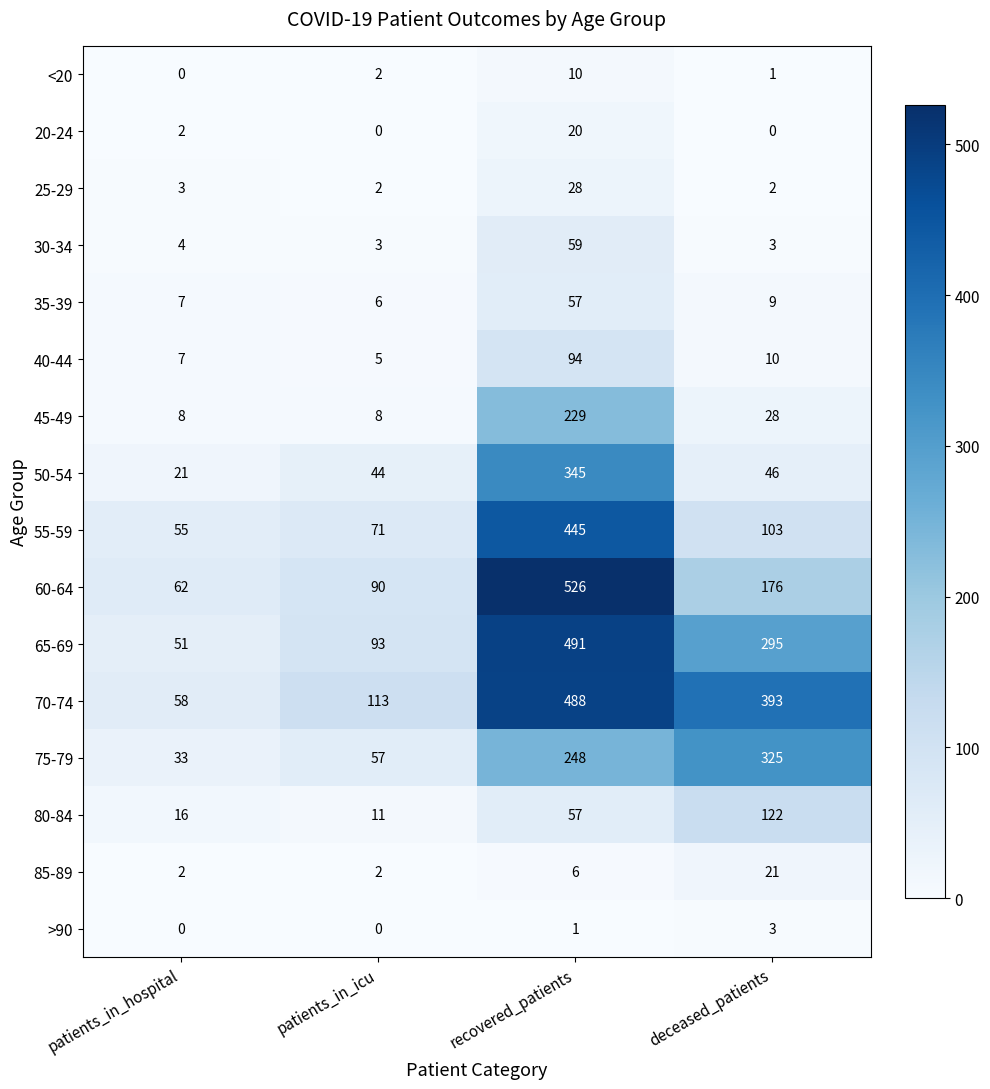

At which category is the sum across all series the highest?

recovered_patients